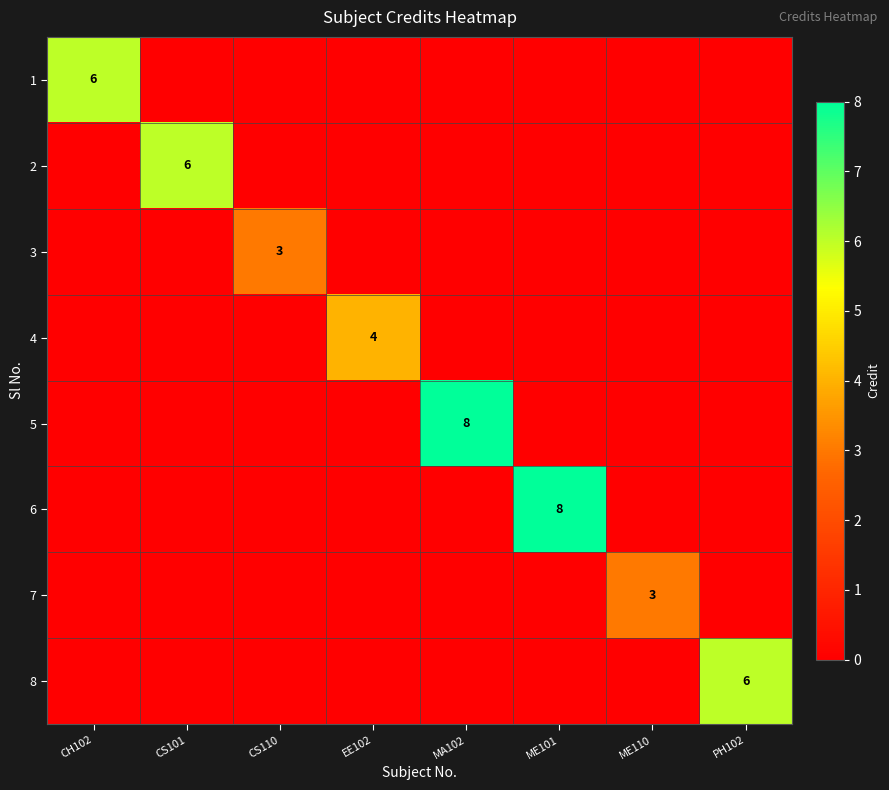

At which label is 7 closest to 1?

CH102